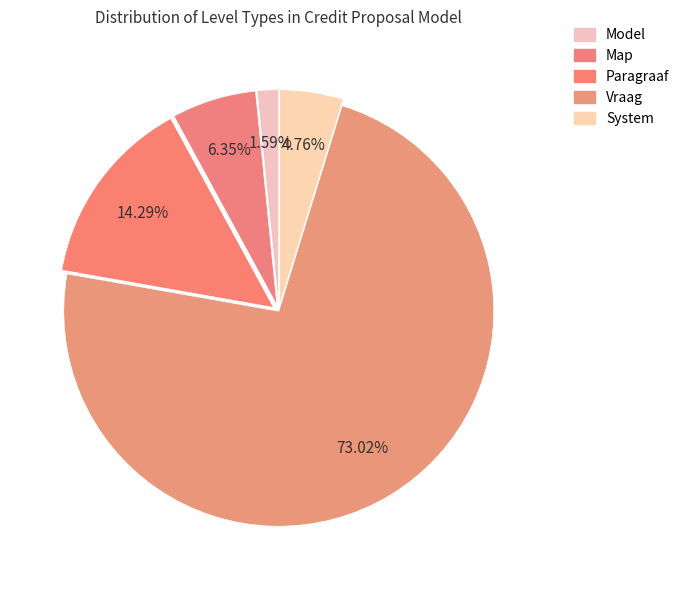

What is the change in value from Model to System?

+2